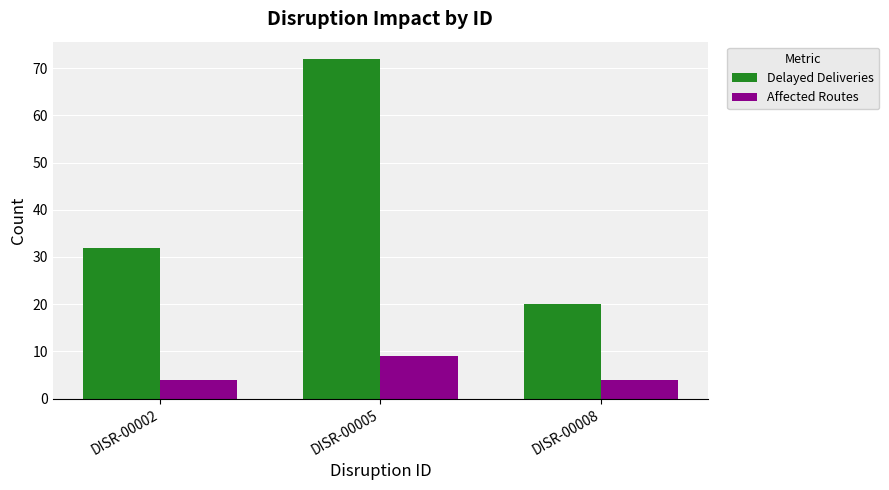

Count the number of categories in the chart.

3